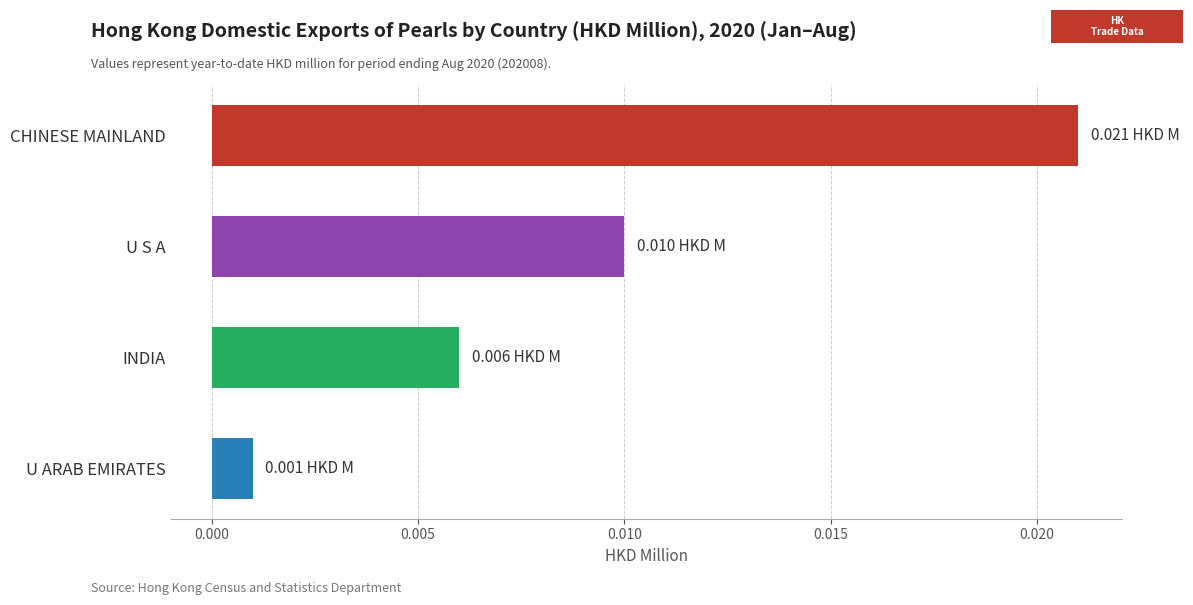

At which label is the value closest to 0?

U ARAB EMIRATES